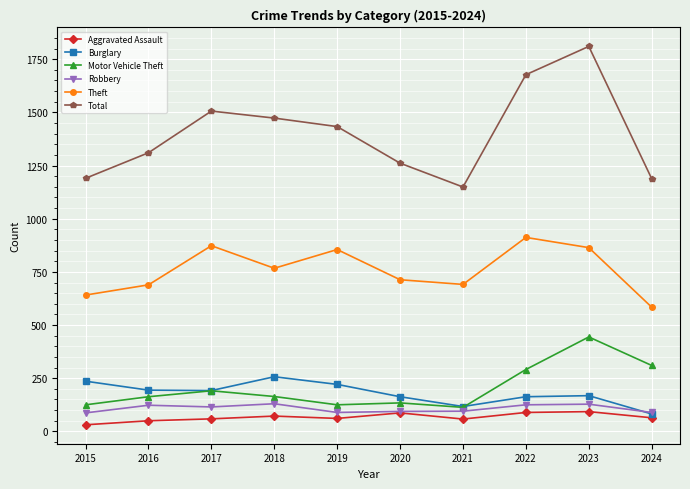

What is the difference between the maximum and minimum values in the Total series?

661